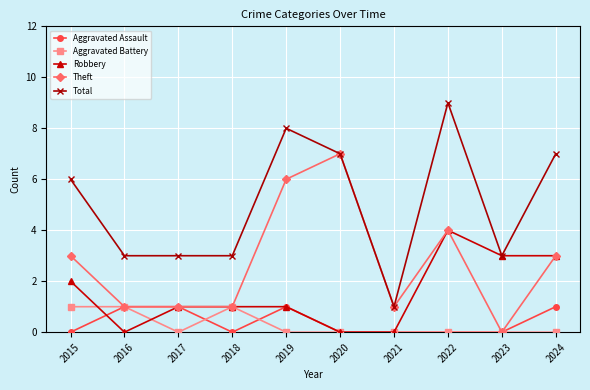

True or false: Aggravated Battery and Robbery intersect in this chart.

True